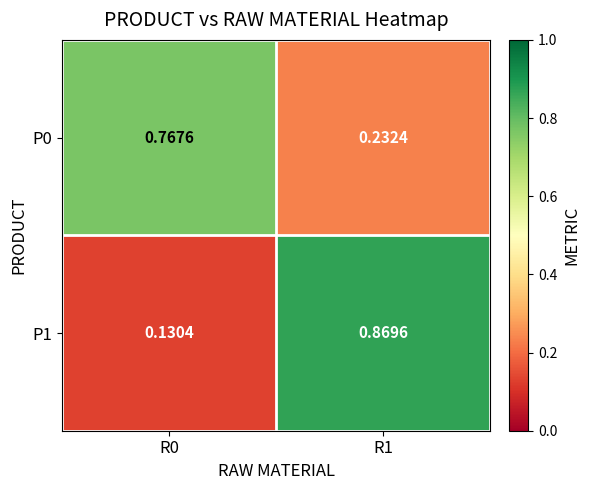

Is the value of P1 at R1 greater than the value of P0 at R1?

Yes